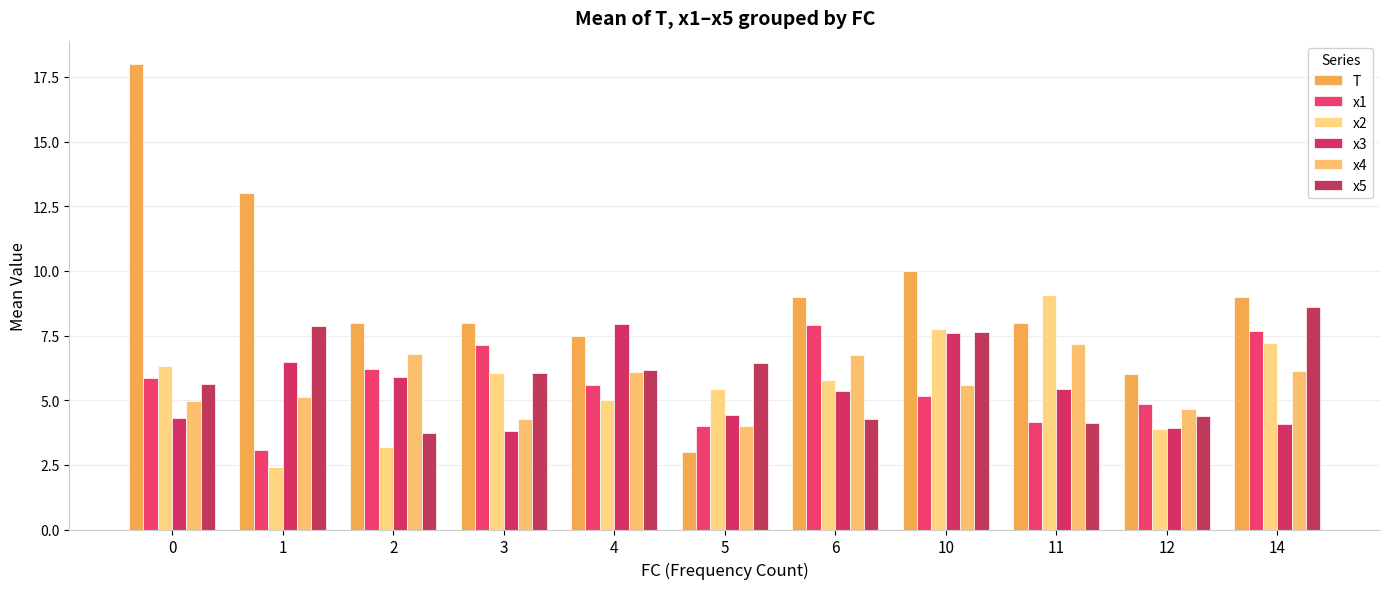

What is the difference between the x3 values at 3 and 6?

1.5